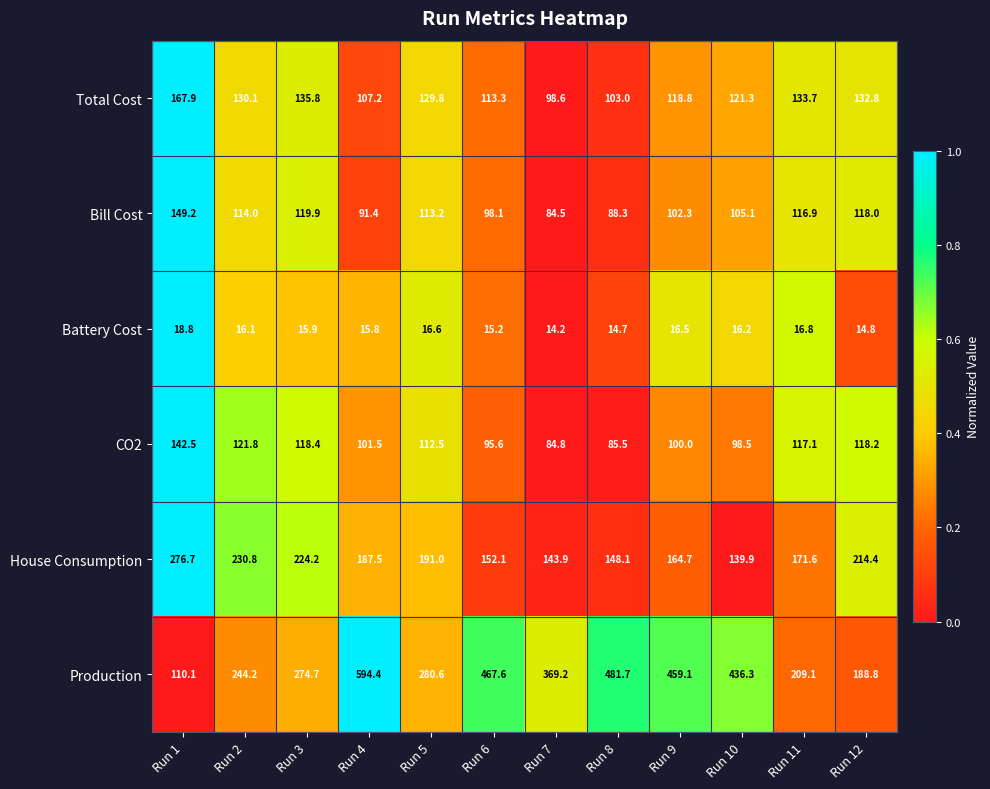

The Production series shows 690.3 at Run 8. True or false?

False